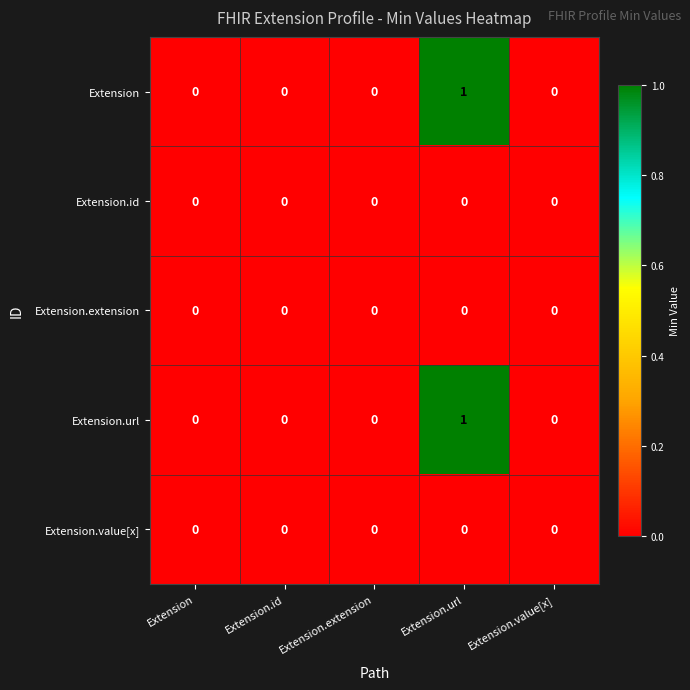

Is it true that Extension.value[x] equals 0 at Extension.id?

True